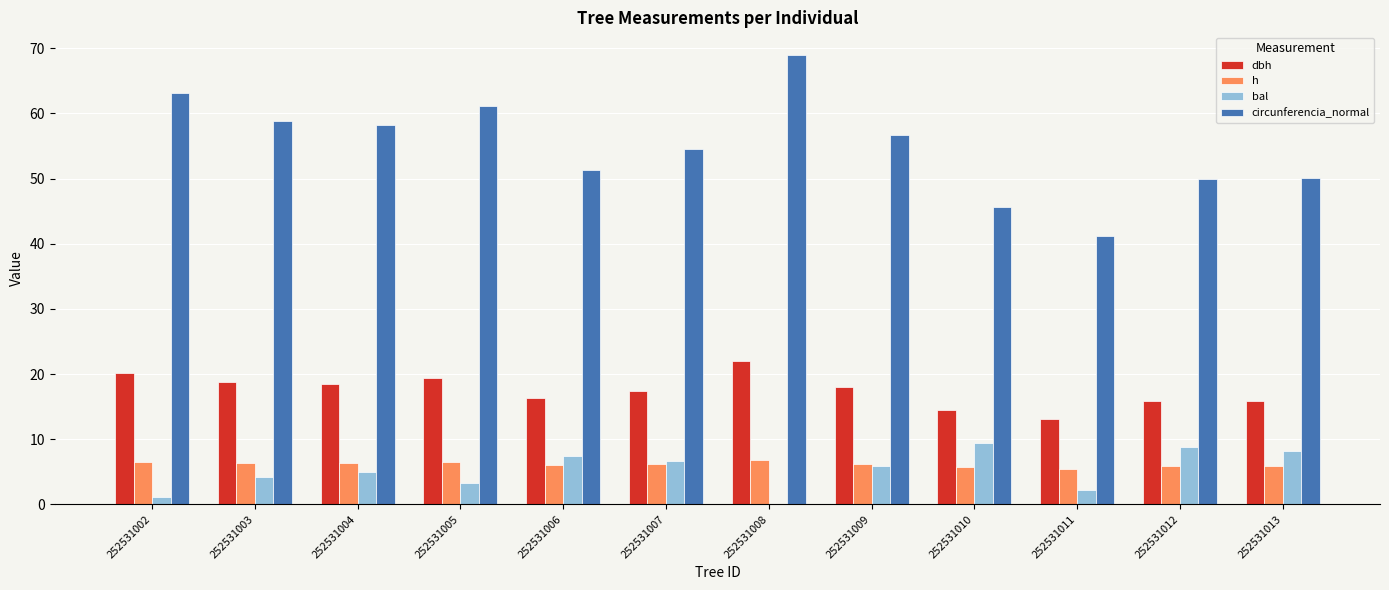

What are all the series names shown in the legend?

dbh, h, bal, circunferencia_normal